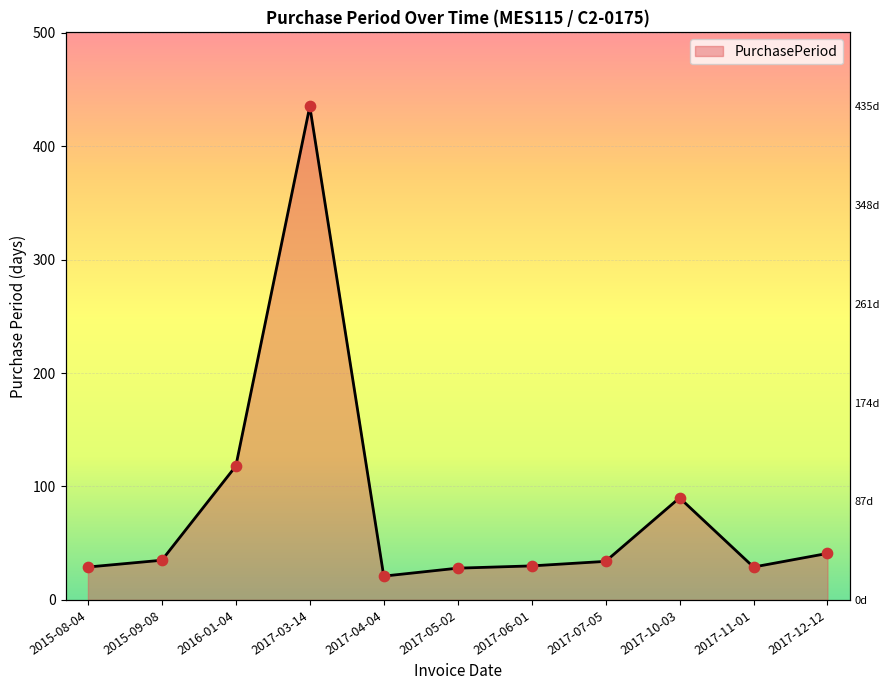

What is the change in value from 2017-04-04 to 2017-07-05?

+13